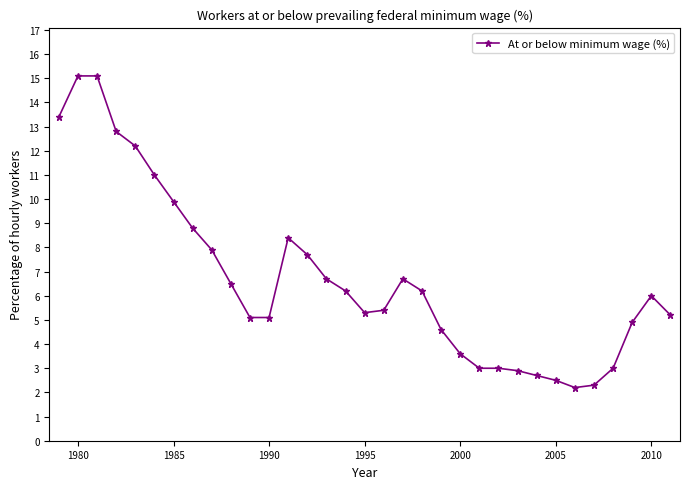

What is the difference between the maximum and minimum values?

12.9